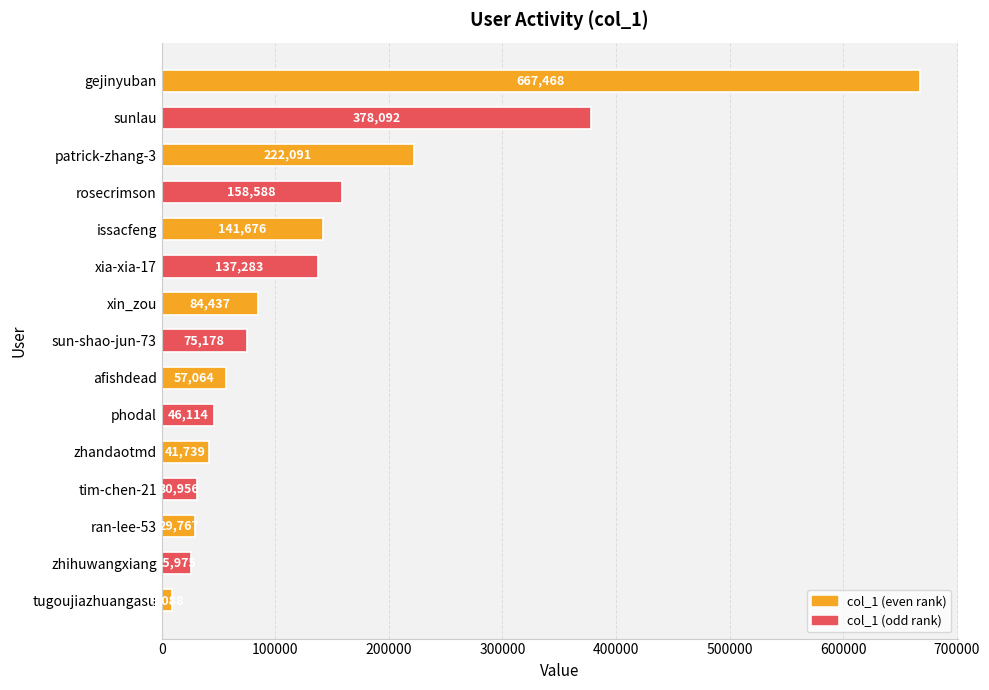

Is it true that the value at sun-shao-jun-73 is 75178?

True